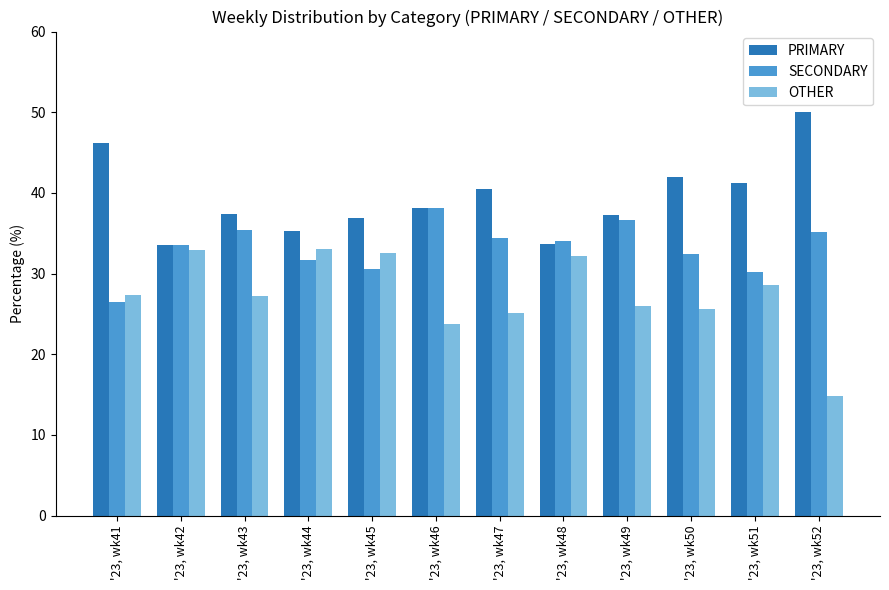

Which series has the largest total across all categories?

PRIMARY